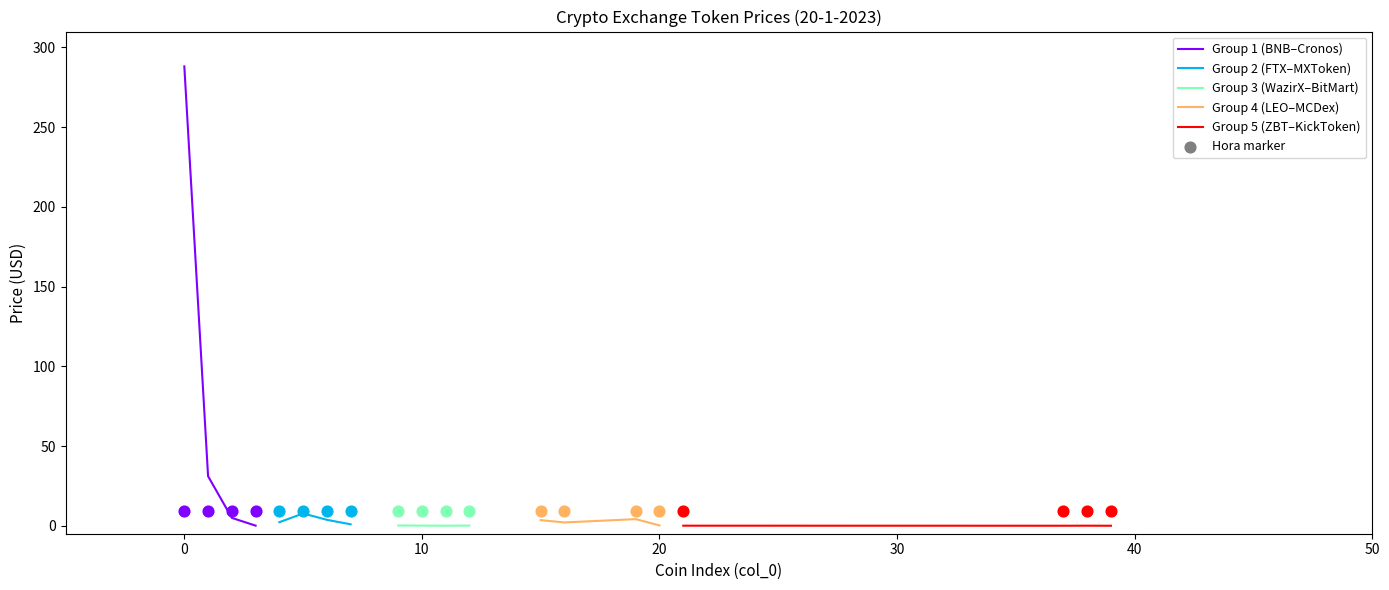

Which series has the largest total across all categories?

Group 1 (BNB–Cronos)